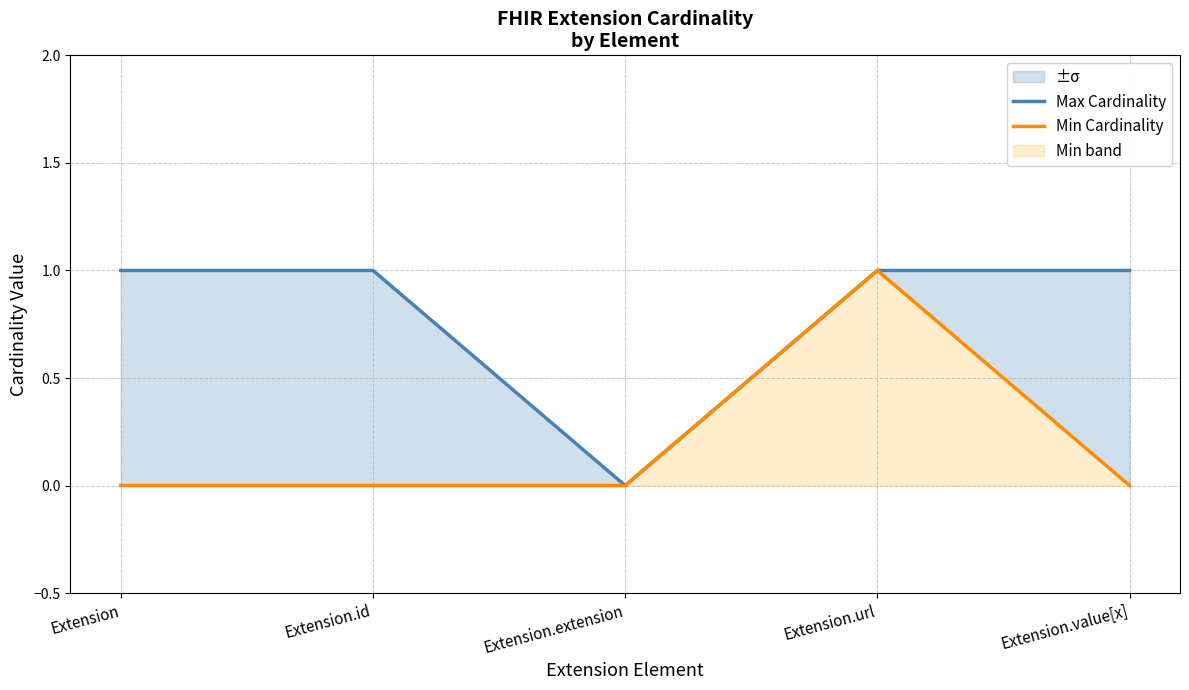

Reading left to right, what are all the values shown in this chart?

Max Cardinality: Extension=1	Extension.id=1	Extension.extension=0	Extension.url=1	Extension.value[x]=1
Min Cardinality: Extension=0	Extension.id=0	Extension.extension=0	Extension.url=1	Extension.value[x]=0